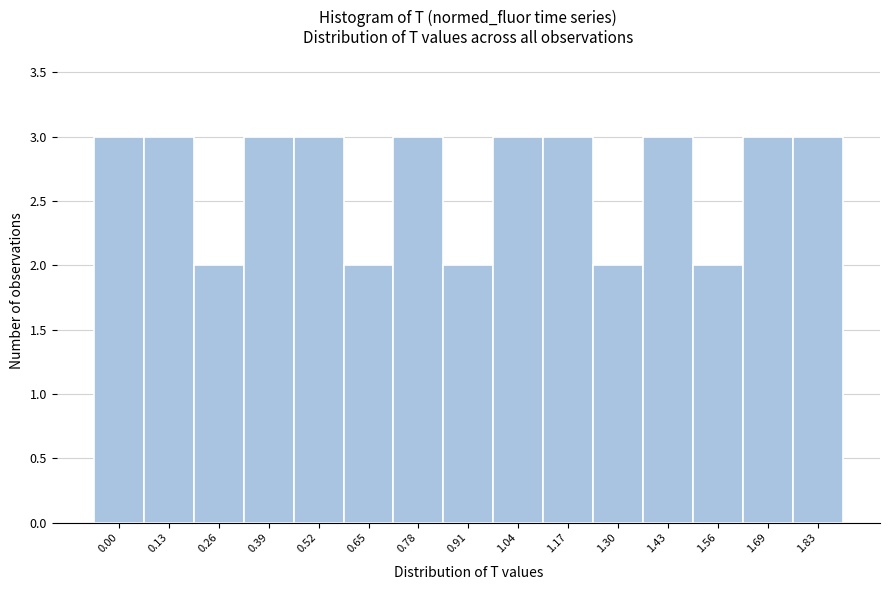

Reading right to left, what are all the values shown in this chart?

3	3	2	3	2	3	3	2	3	2	3	3	2	3	3